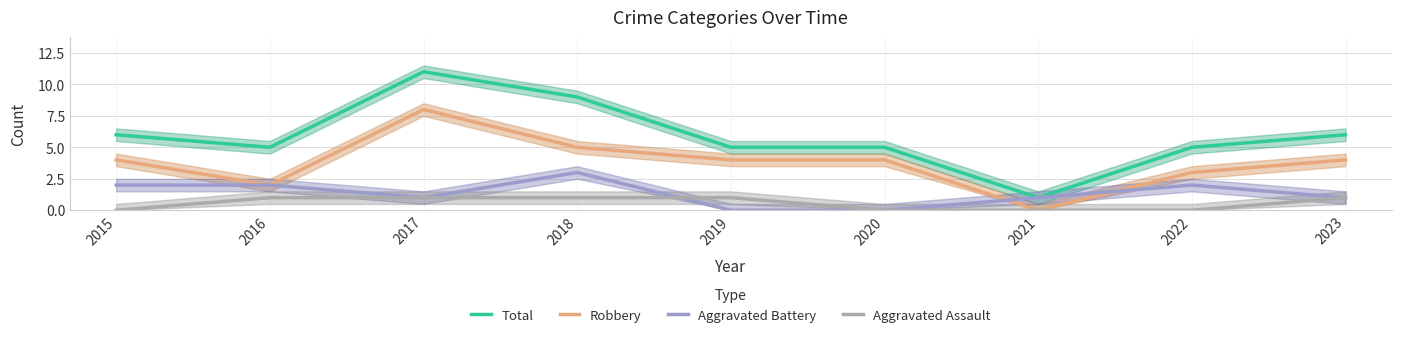

What is the spread (max minus min) of values at 2020?

5